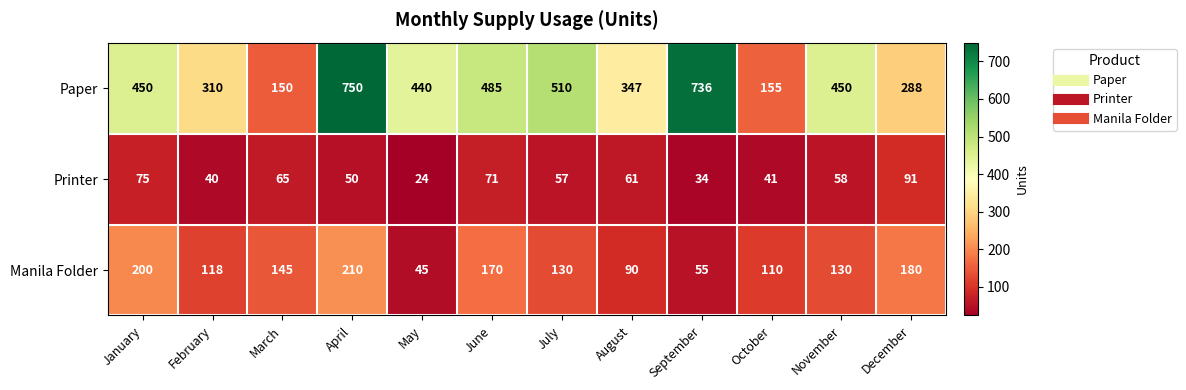

Is it true that Printer equals 34 at September?

True